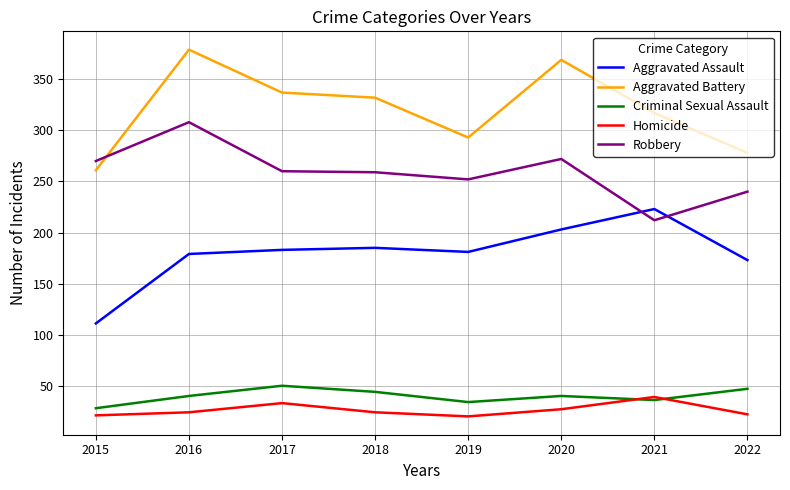

What is the difference between the maximum and second lowest values in the Homicide series?

18